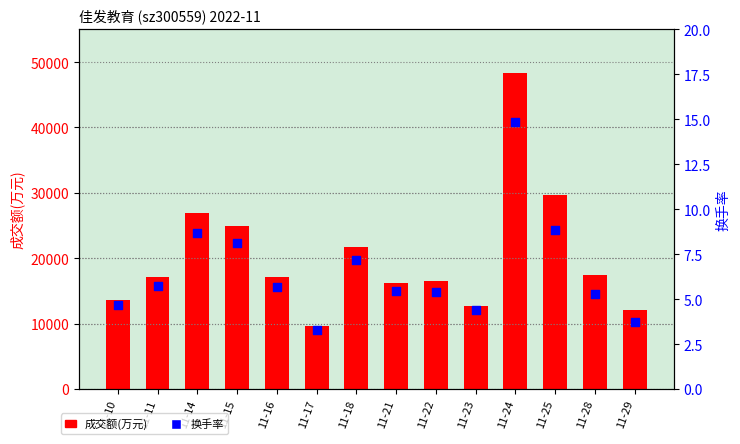

Which series has the largest Y range (max minus min)?

成交额(万元)